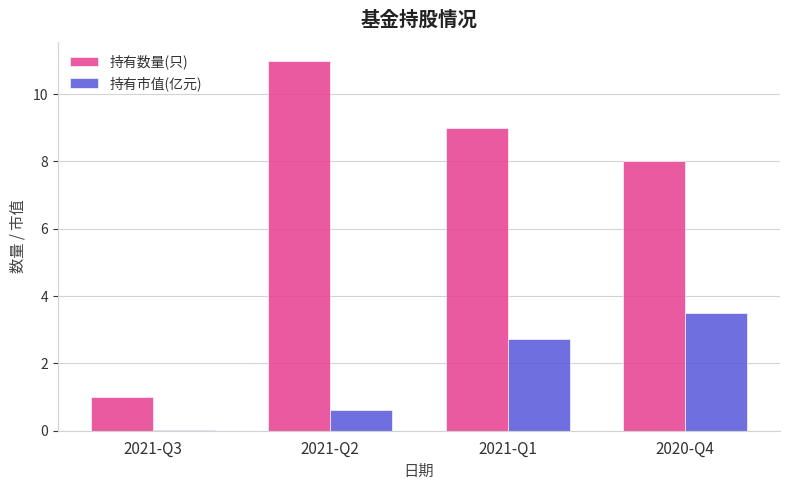

Which series changed the most between 2021-Q3 and 2020-Q4?

持有数量(只)